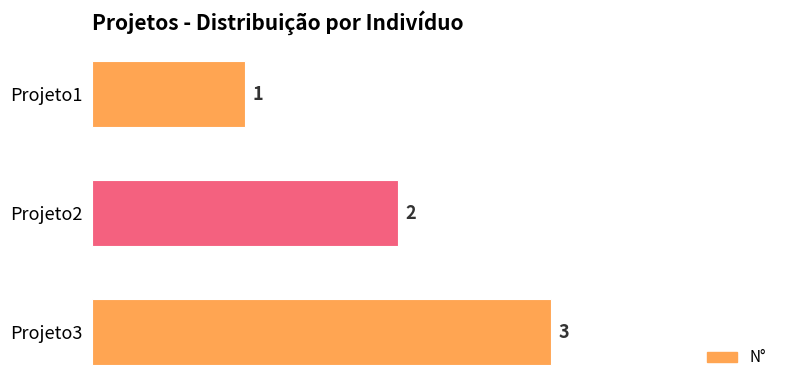

The chart shows a value of 2 at Projeto1. True or false?

False